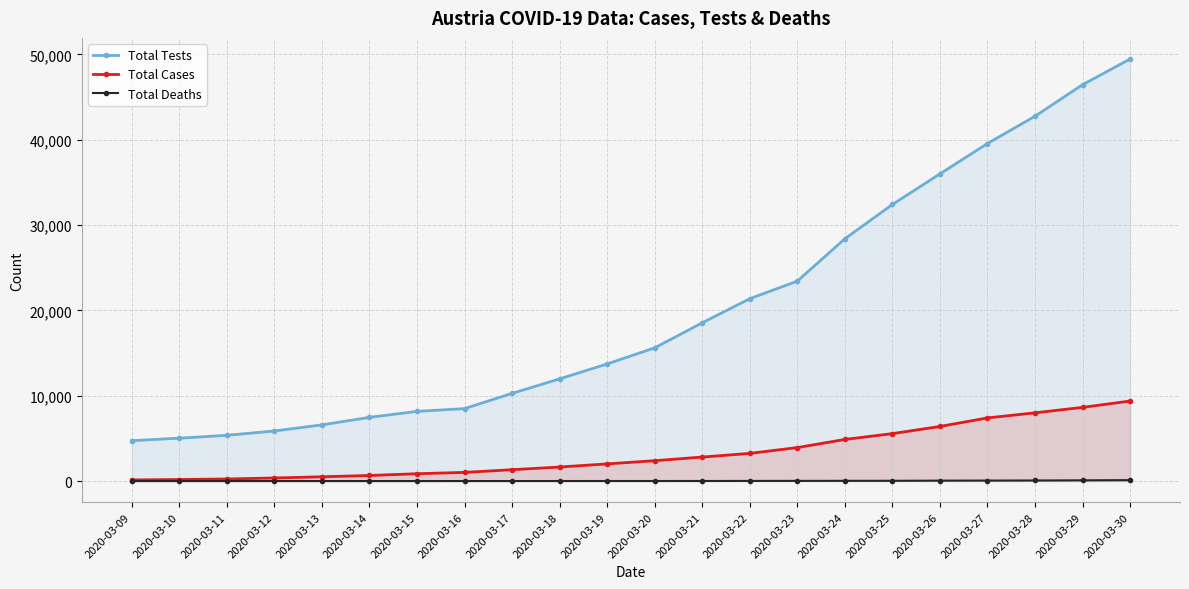

What value does the Total Cases series have at 2020-03-12, to the nearest 100?

400